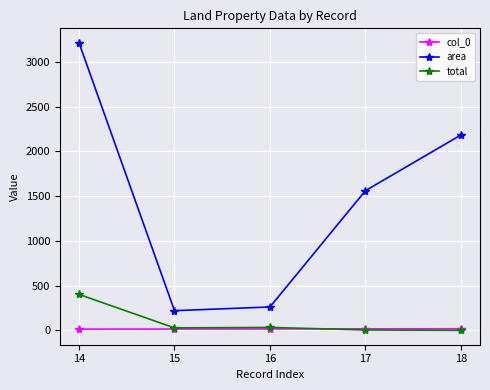

What is the difference between the highest and lowest values at 16?

245.4